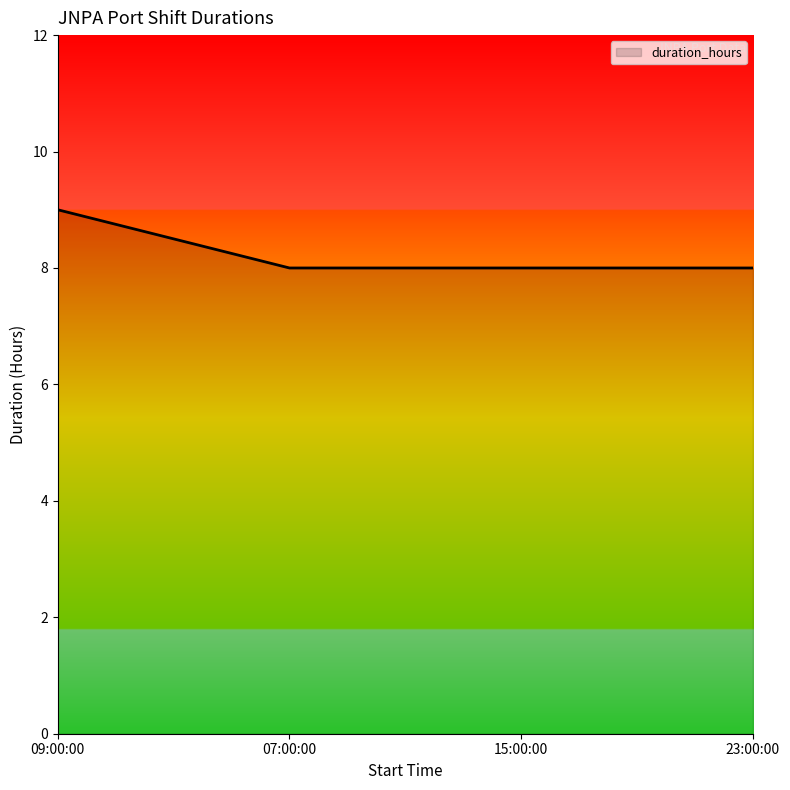

Reading right to left, what are all the values shown in this chart?

8	8	8	9